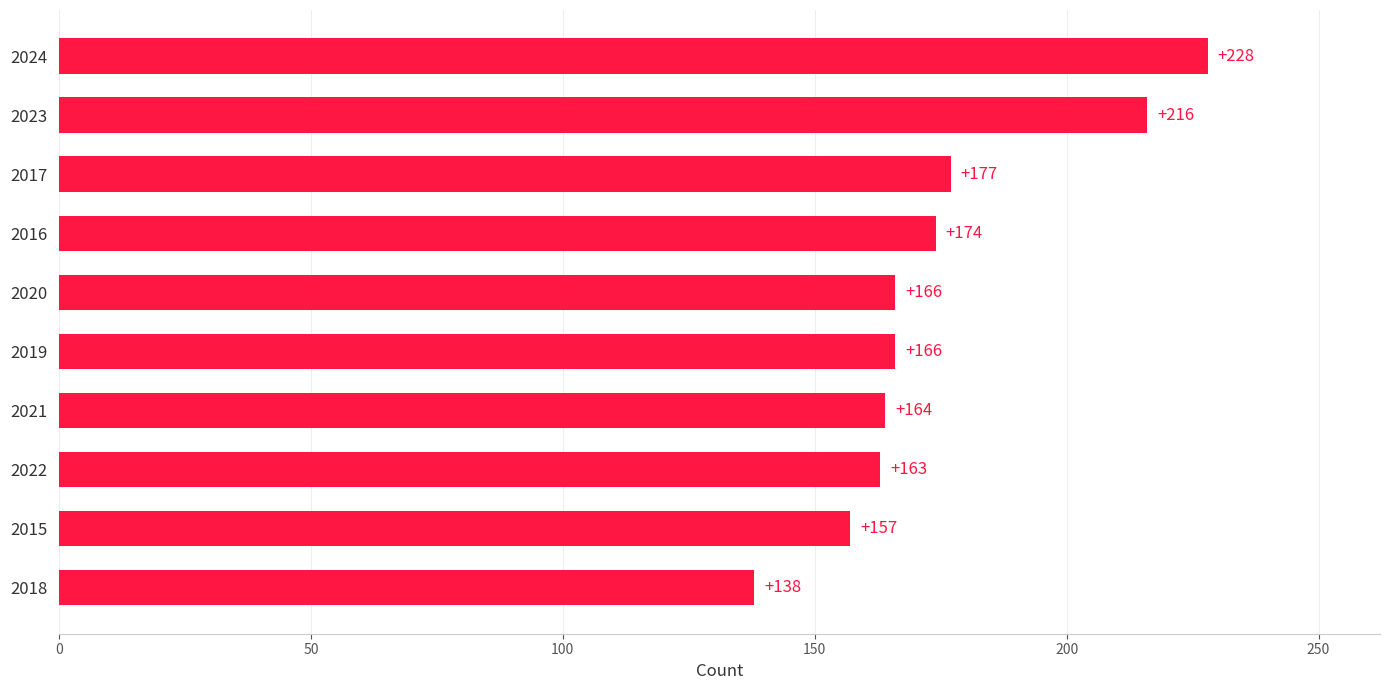

At which label is the value closest to 183?

2017